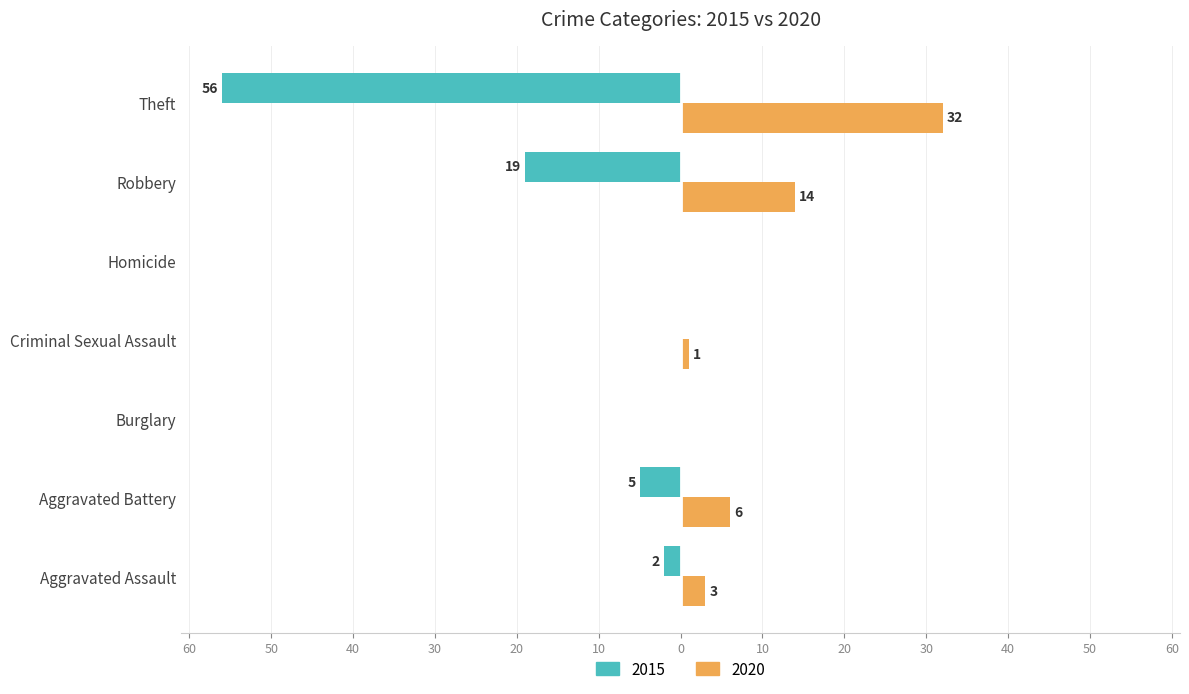

Reading left to right, list all the values displayed in this chart.

2015: -2	-5	0	0	0	-19	-56
2020: 3	6	0	1	0	14	32